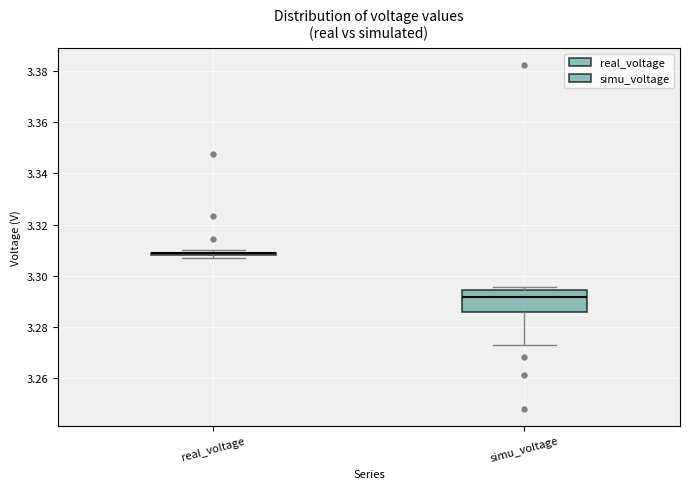

Reading left to right, transcribe this box plot: for each box, give where its median line is, the range the box spans, and where its two whiskers end, as read against the y-axis. The values are not printed on the chart, so give them approximately, as read against the axis.

real_voltage: box collapsed to a line at 3.308, whiskers 3.308 to 3.310
simu_voltage: median 3.292, box 3.286 to 3.294, whiskers 3.274 to 3.296